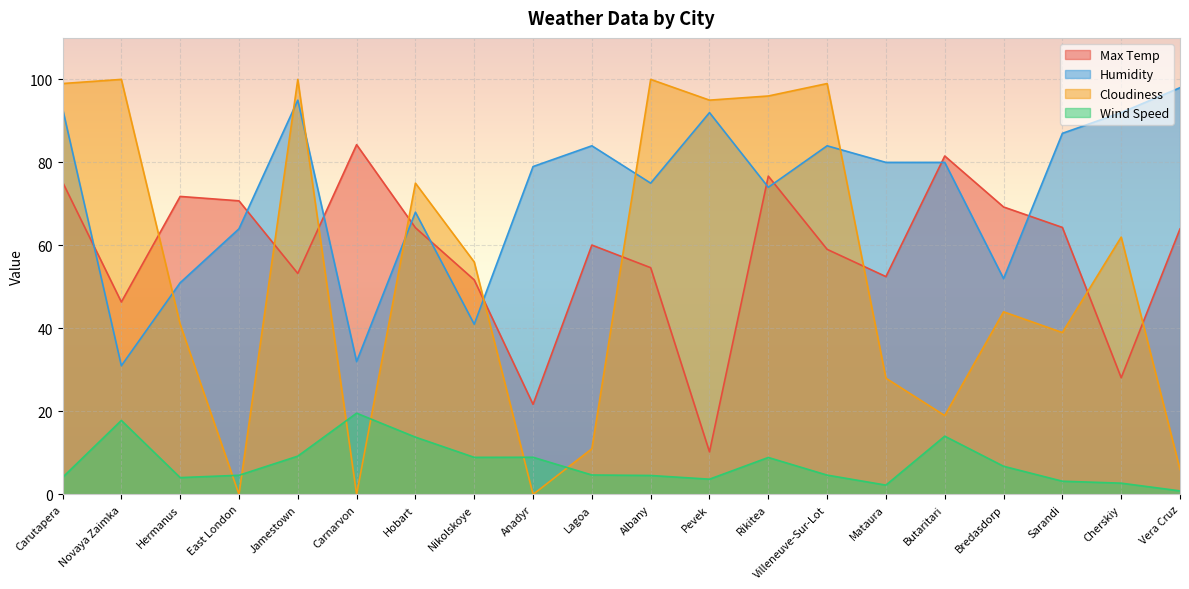

What is the difference between the second highest and second lowest values in the Humidity series?

63.0